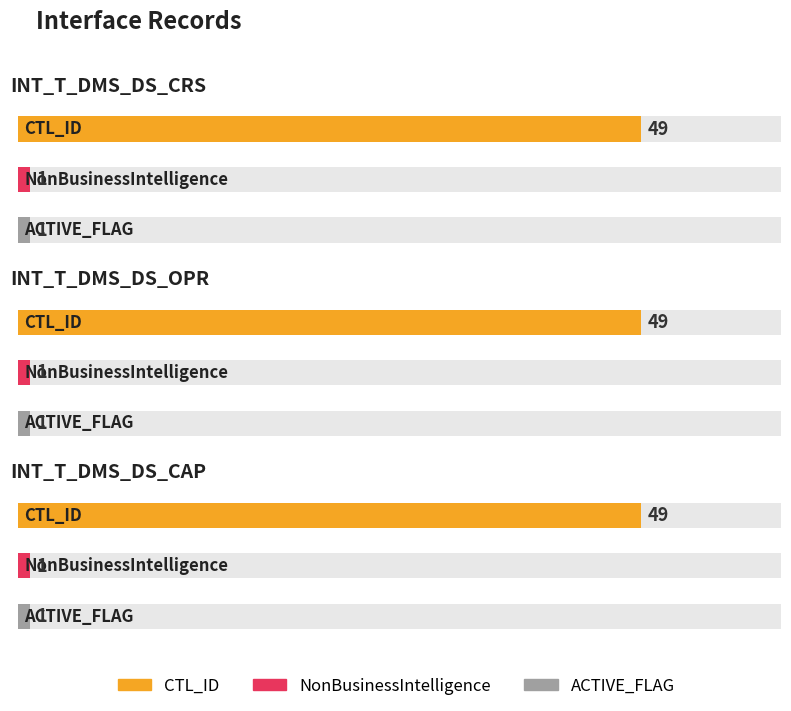

Between INT_T_DMS_DS_OPR and INT_T_DMS_DS_CAP, which series saw the biggest shift?

CTL_ID